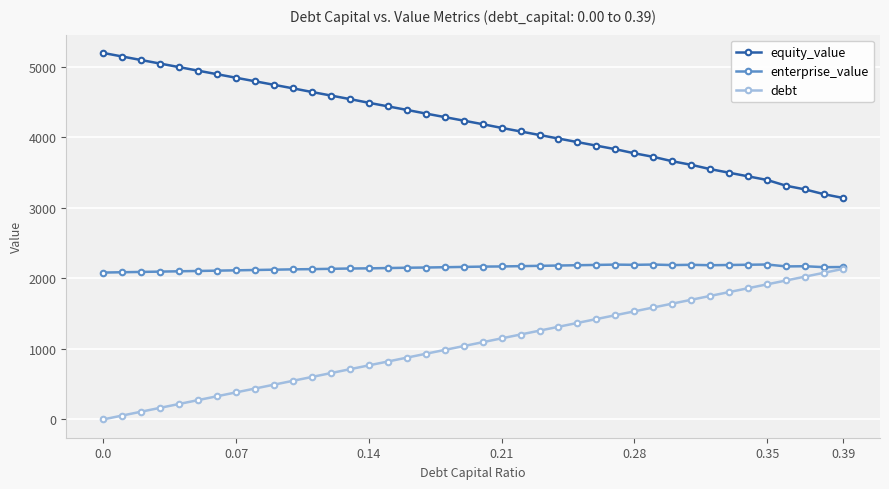

At how many categories does at least one series exceed 2945?

40